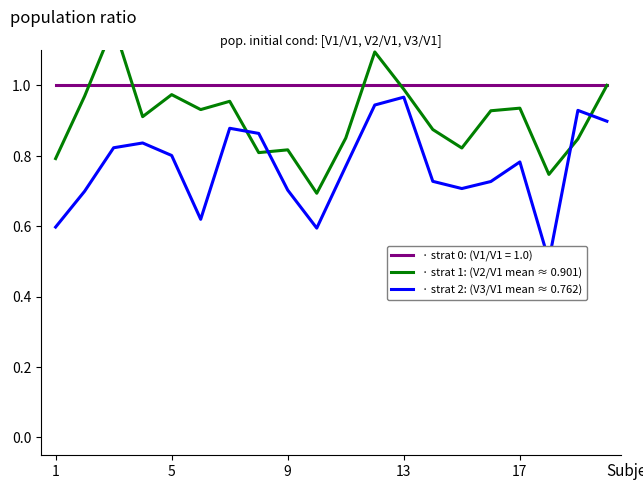

Reading left to right, extract all data points from this chart.

V1/V1: 1.0	1.0	1.0	1.0	1.0	1.0	1.0	1.0	1.0	1.0	1.0	1.0	1.0	1.0	1.0	1.0	1.0	1.0	1.0	1.0
V2/V1: 0.8	1.0	1.2	0.9	1.0	0.9	1.0	0.8	0.8	0.7	0.9	1.1	1.0	0.9	0.8	0.9	0.9	0.7	0.8	1.0
V3/V1: 0.6	0.7	0.8	0.8	0.8	0.6	0.9	0.9	0.7	0.6	0.8	0.9	1.0	0.7	0.7	0.7	0.8	0.5	0.9	0.9